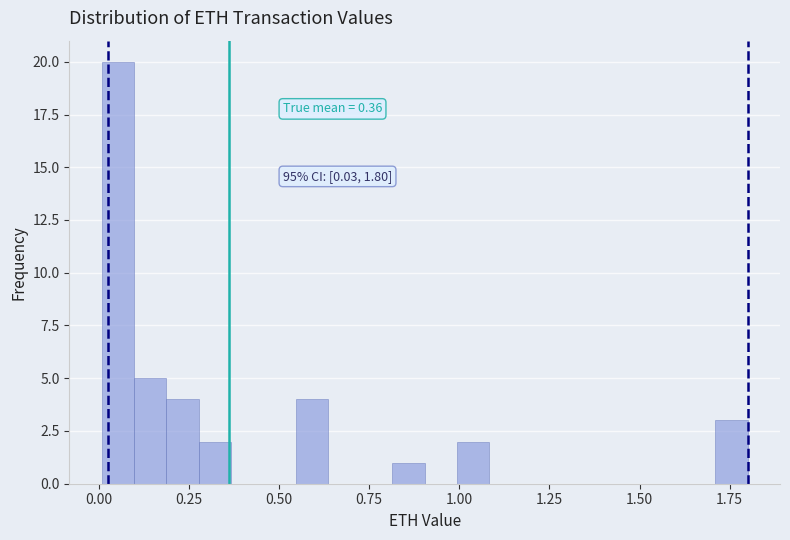

Around what value on the x-axis is the tallest bar? Give the approximate position of its centre, as read against the axis.

0.05